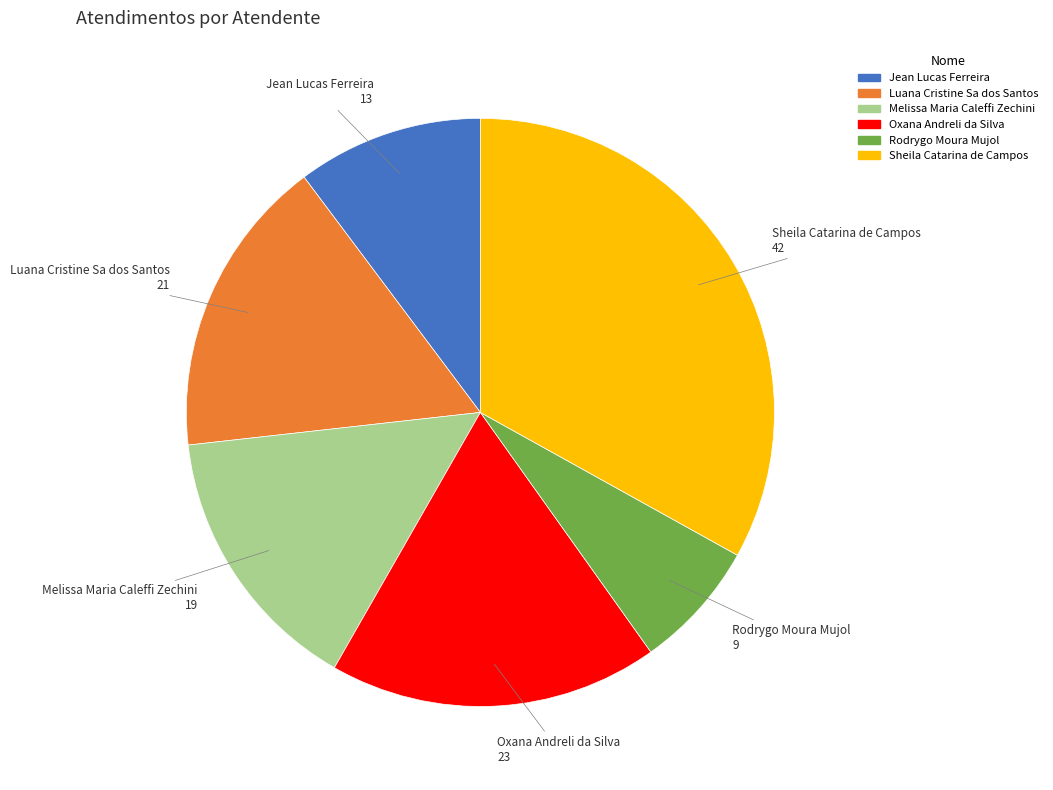

What is the ratio of the value at Jean Lucas Ferreira to the value at Sheila Catarina de Campos?

0.3